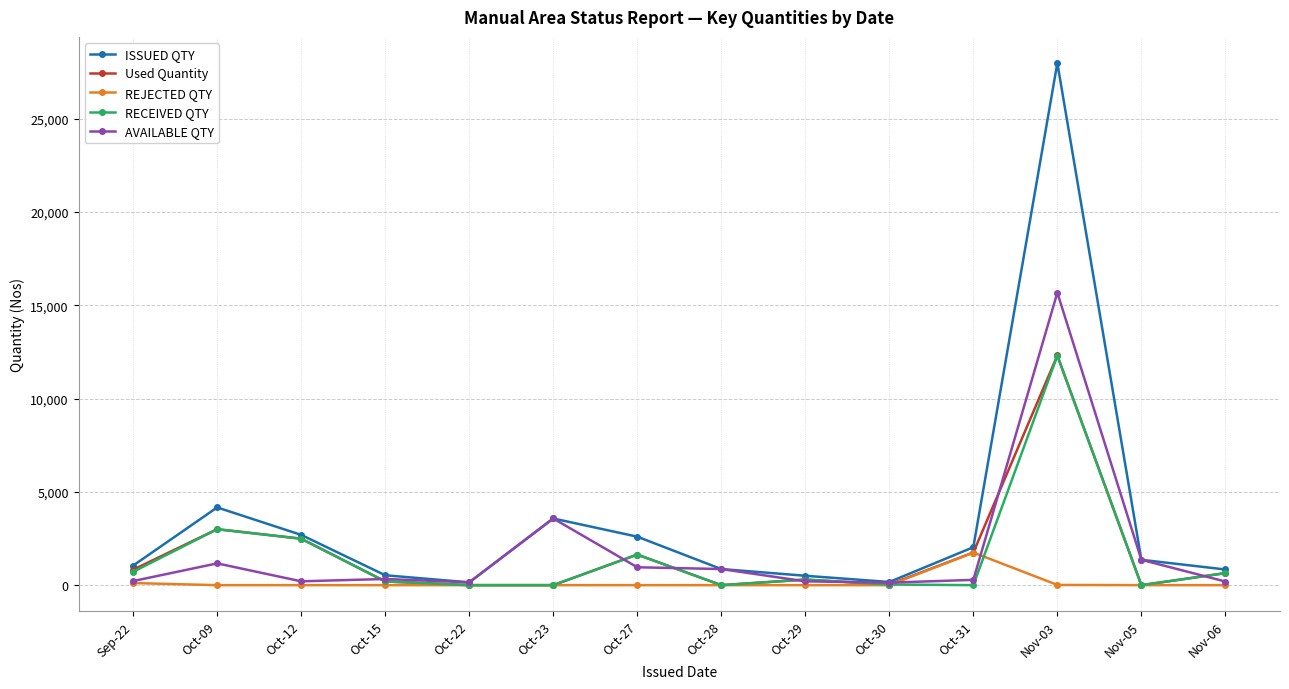

At which category does the chart reach its peak across all series?

Nov-03